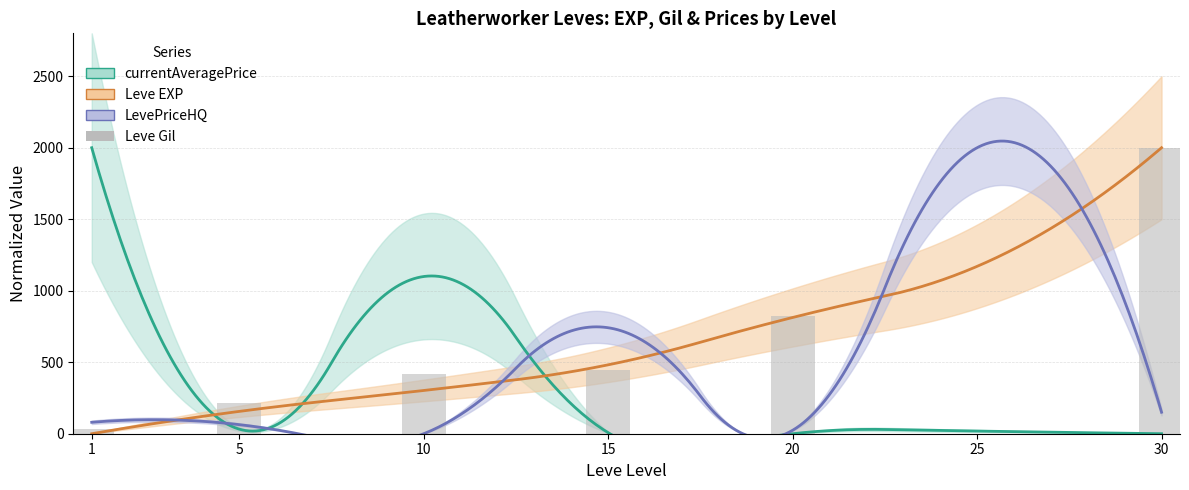

Rank the categories by value from highest to lowest.

30, 20, 15, 10, 5, 1, 25